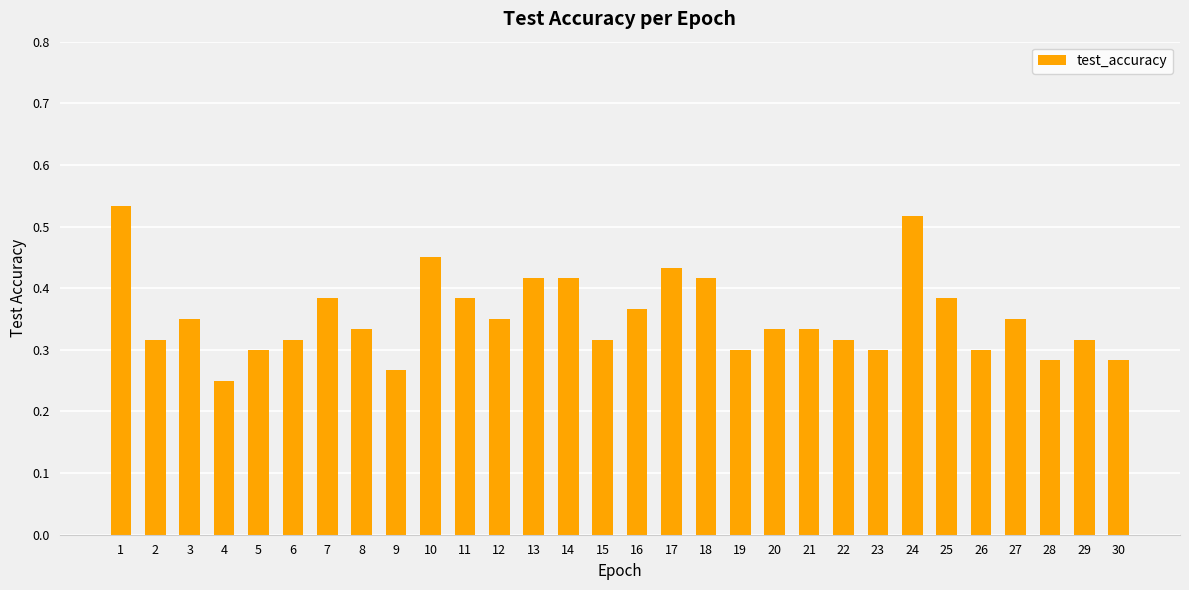

What is the sum of all values?

10.6